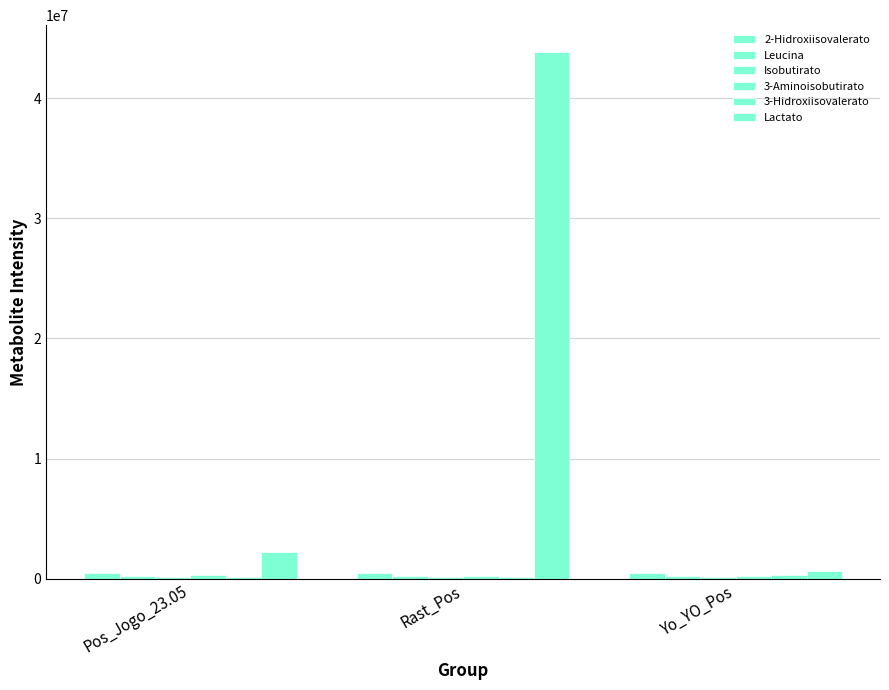

Reading left to right, extract all data points from this chart.

2-Hidroxiisovalerato: Pos_Jogo_23.05=487463.7	Rast_Pos=437453.9	Yo_YO_Pos=490675.7
Leucina: Pos_Jogo_23.05=251113.1	Rast_Pos=250964.9	Yo_YO_Pos=246929.2
Isobutirato: Pos_Jogo_23.05=115306.3	Rast_Pos=123451.3	Yo_YO_Pos=95915.1
3-Aminoisobutirato: Pos_Jogo_23.05=318749.9	Rast_Pos=223458.3	Yo_YO_Pos=242478.7
3-Hidroxiisovalerato: Pos_Jogo_23.05=136124.3	Rast_Pos=102775.5	Yo_YO_Pos=283119.1
Lactato: Pos_Jogo_23.05=2244121.9	Rast_Pos=43896451.7	Yo_YO_Pos=651615.2